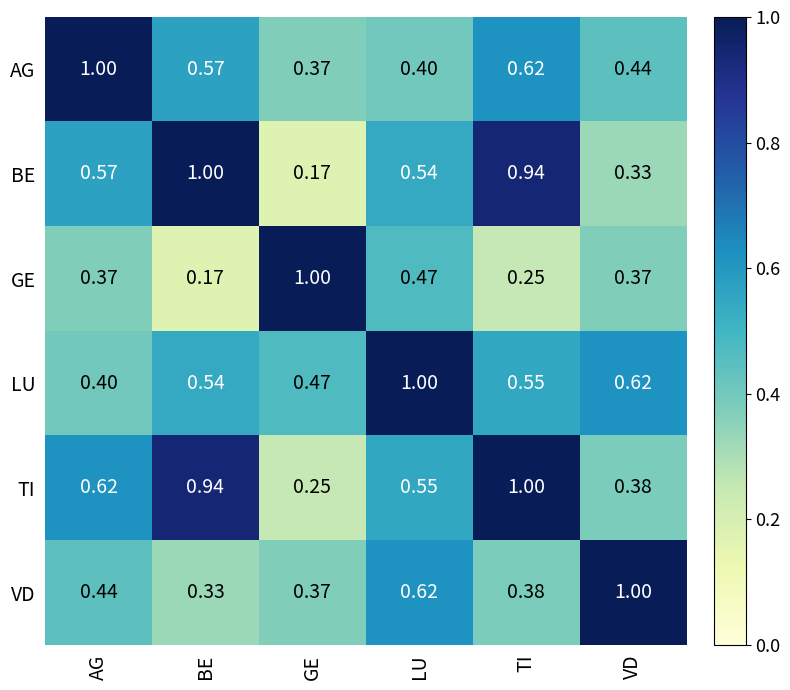

Is the value of TI at VD greater than the value of BE at VD?

Yes